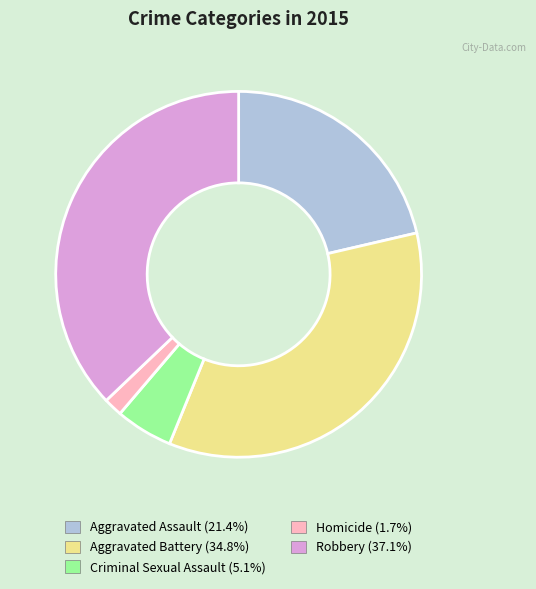

Rank the categories by value from lowest to highest.

Homicide, Criminal Sexual Assault, Aggravated Assault, Aggravated Battery, Robbery